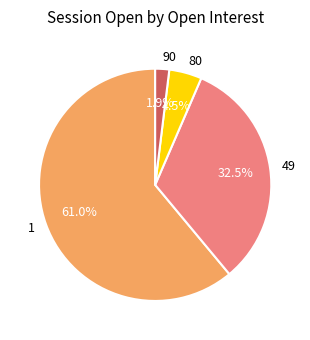

Combined, what portion of the pie is 90 and 49?

34.4%